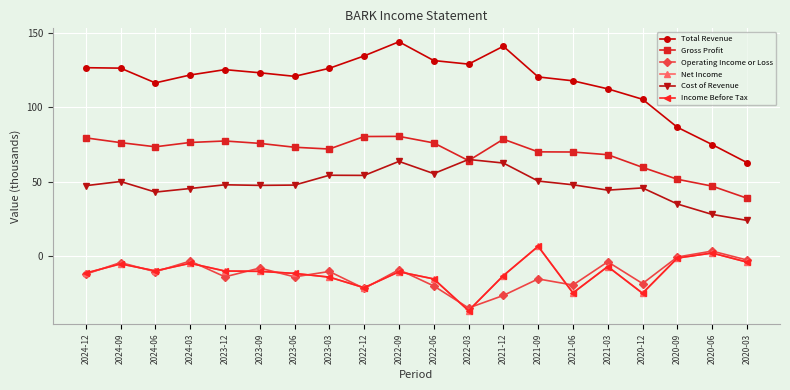

The Net Income series shows -5.0 at 2022-06. True or false?

False